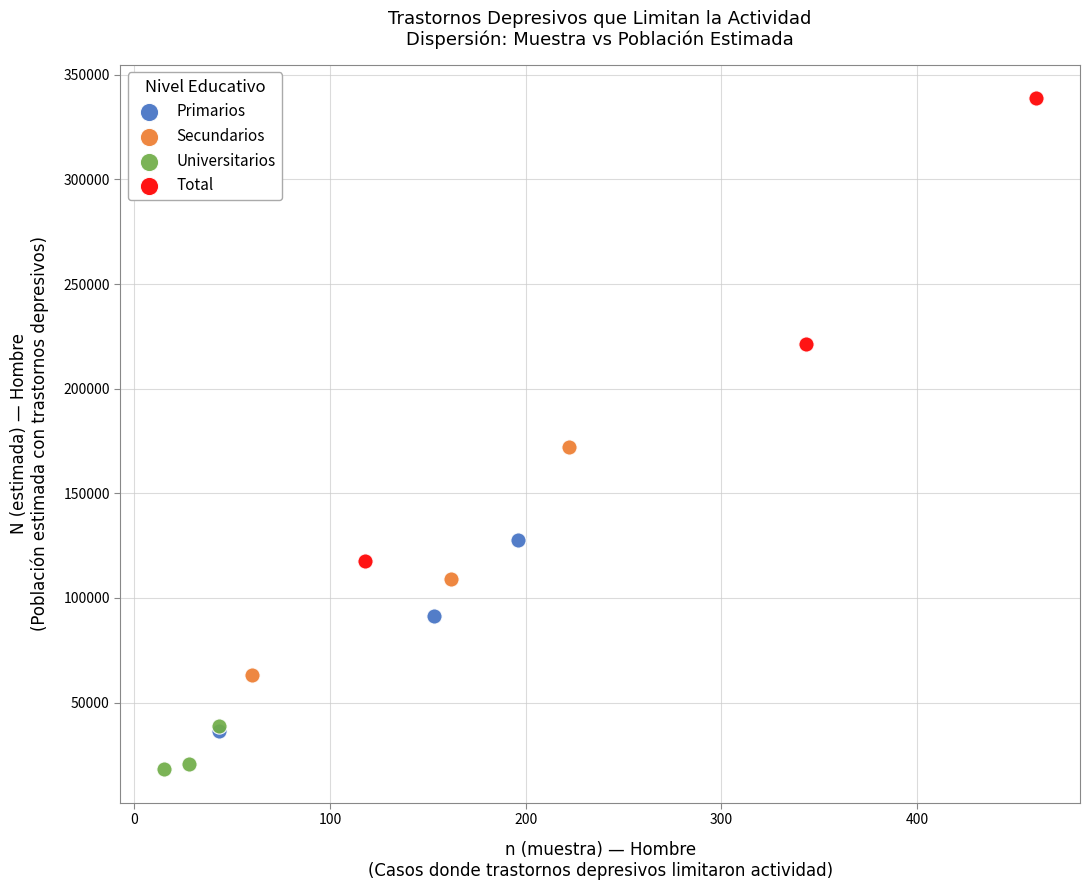

Which series reaches the maximum Y coordinate?

Total